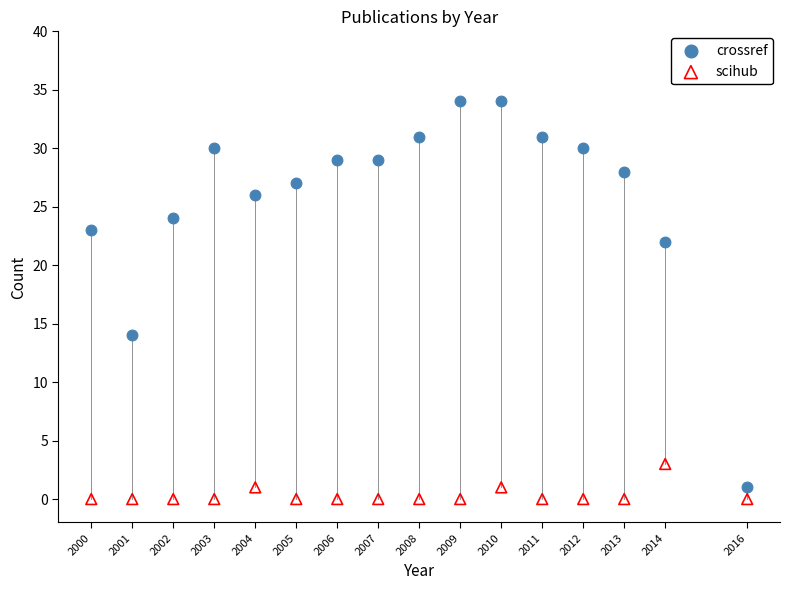

Which series has the widest spread of Y values?

crossref